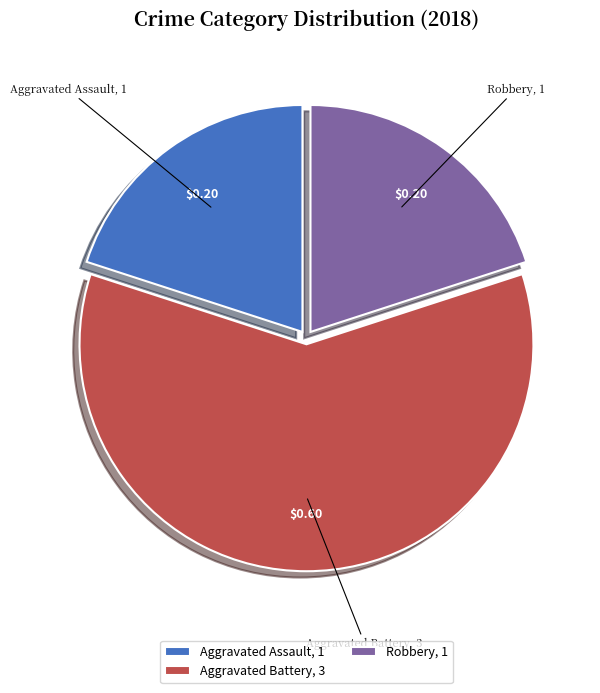

Which slice is the largest?

Aggravated Battery